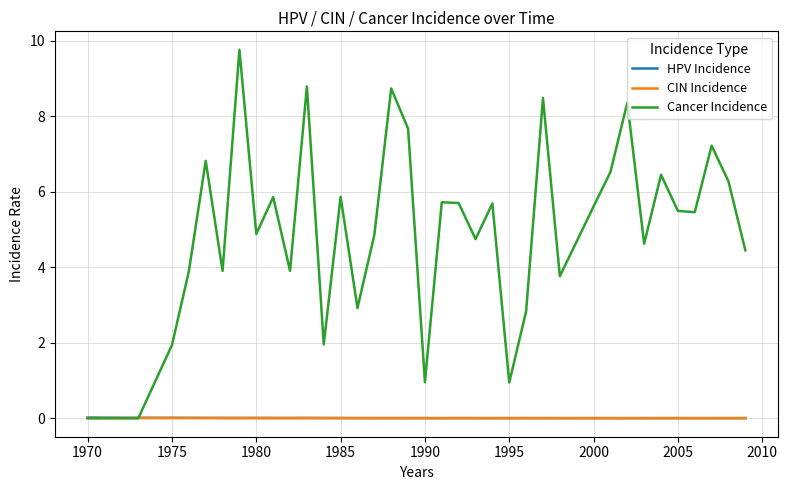

Which series has the largest range (max minus min)?

Cancer Incidence